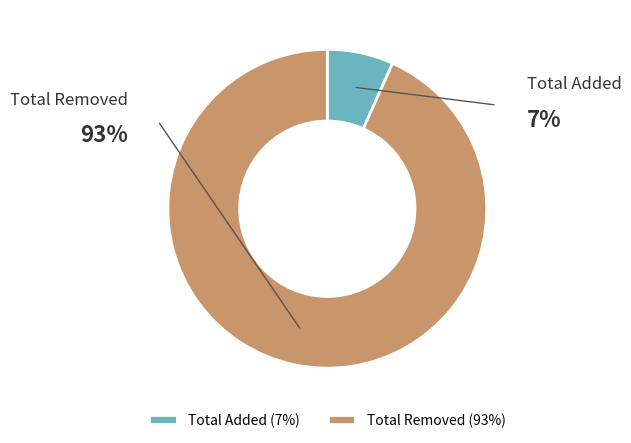

To the nearest percent, what is the difference between the largest and smallest slice percentages?

87%